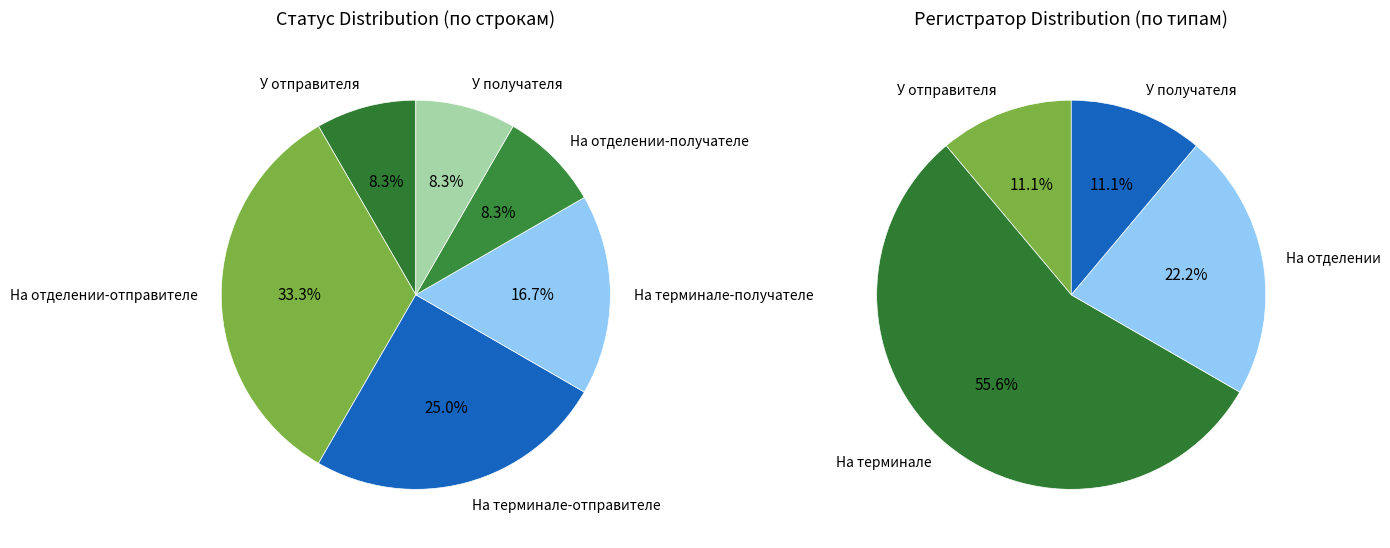

What percentage is the У получателя slice, to the nearest percent?

8%